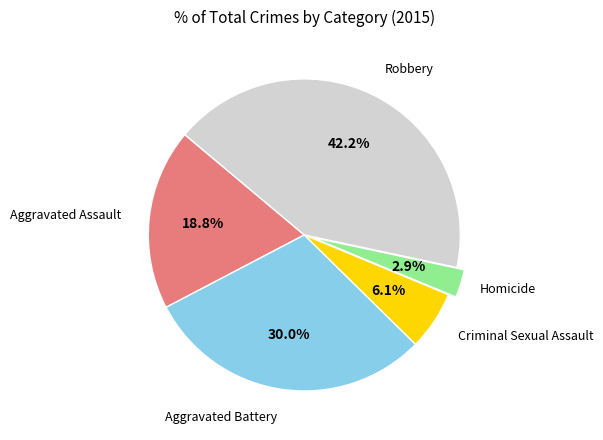

Which has a higher value, Criminal Sexual Assault or Aggravated Battery?

Aggravated Battery